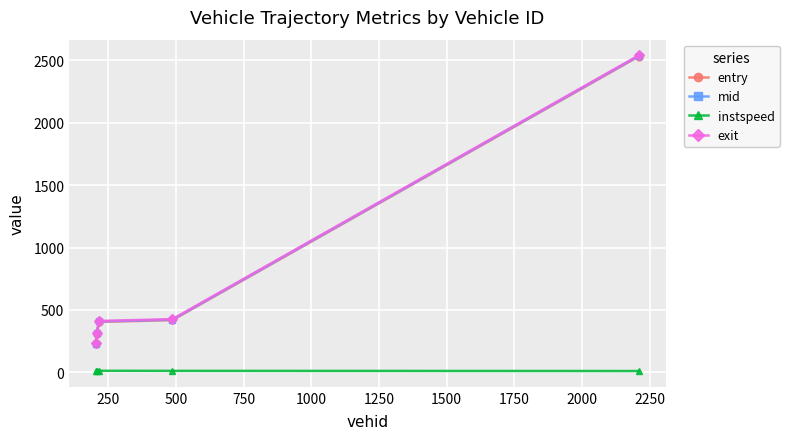

True or false: instspeed and entry cross at least once.

False